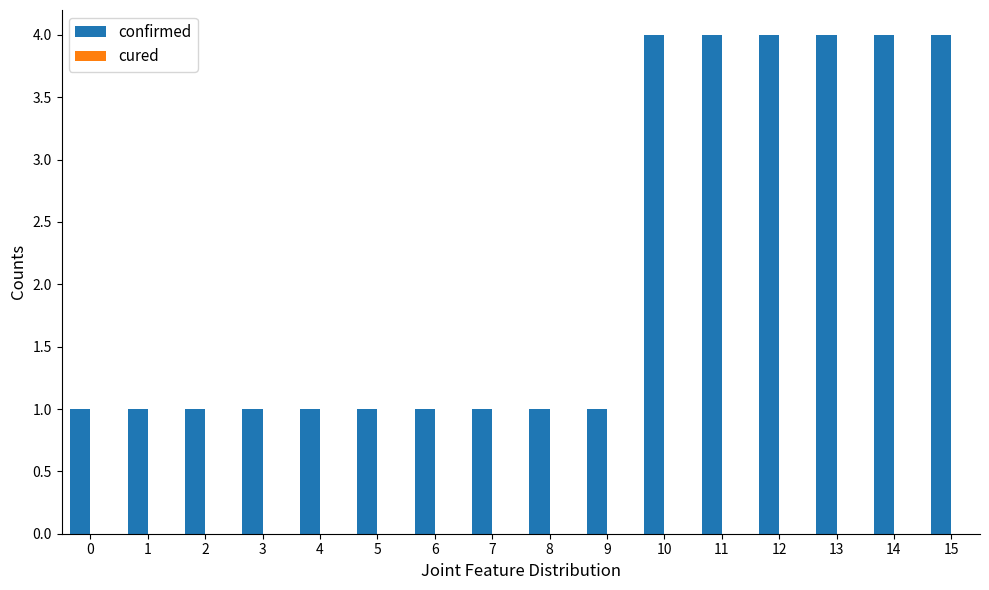

Reading left to right, transcribe all the data shown in this chart.

1	1	1	1	1	1	1	1	1	1	4	4	4	4	4	4